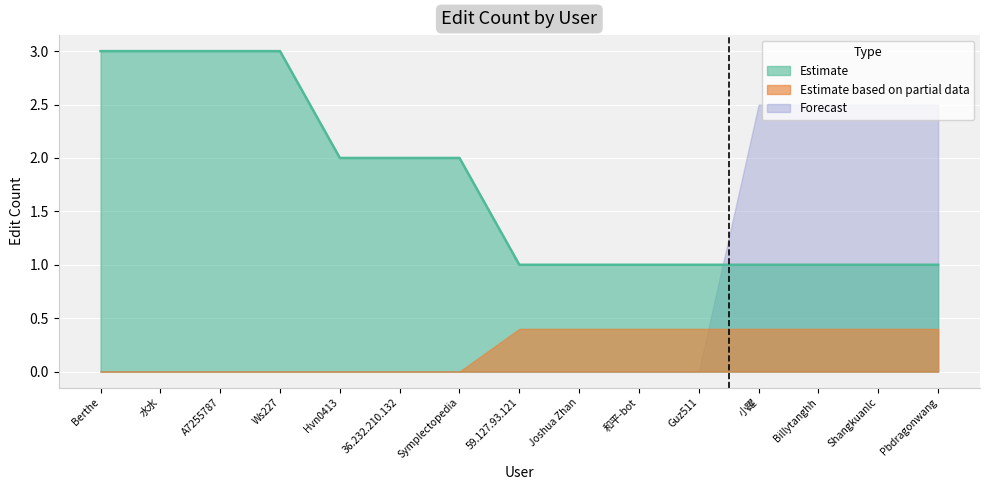

True or false: Estimate based on partial data has a value of 0 at Hvn0413.

True